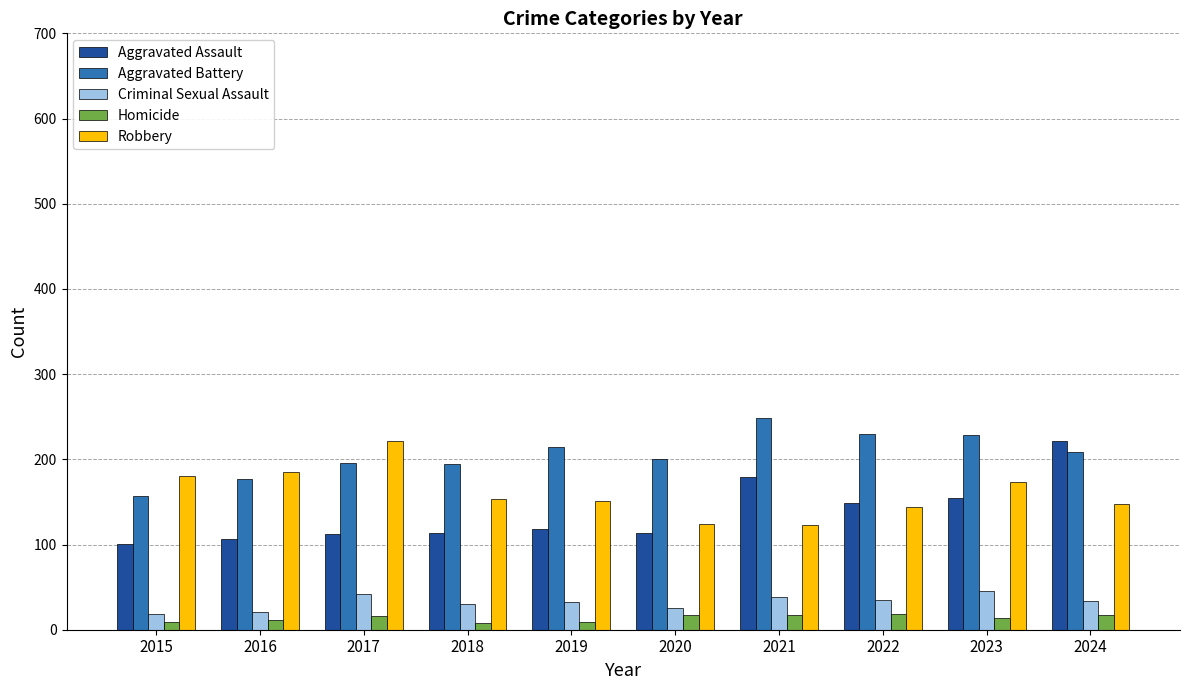

What is the maximum value for Criminal Sexual Assault?

46